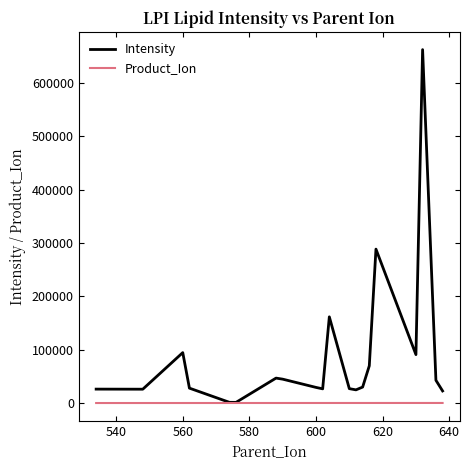

What is the difference between the maximum and minimum values in the Product_Ion series?

104.0